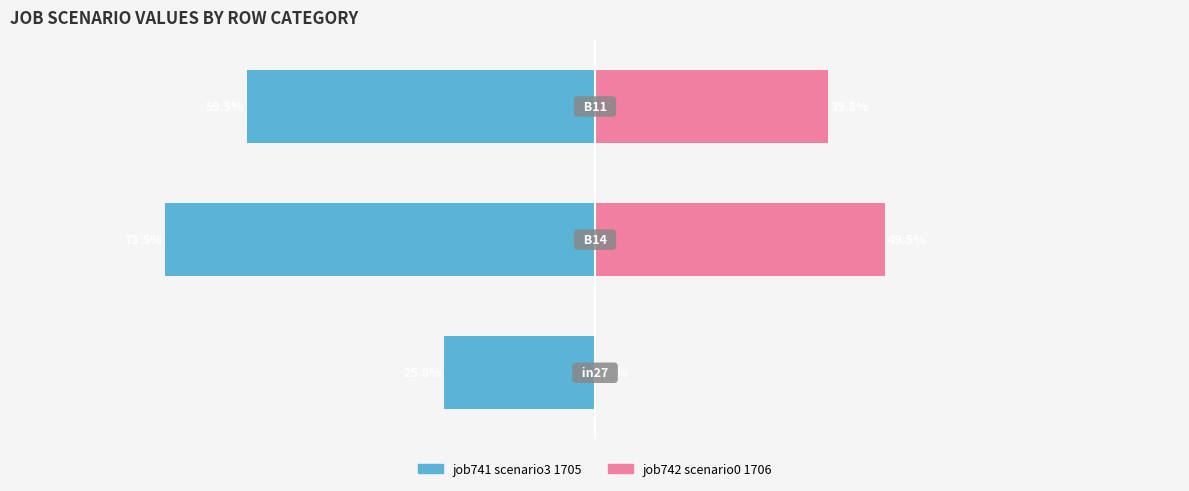

Rank the series at 1 from highest to lowest value.

job742_scenario0_1706, job741_scenario3_1705